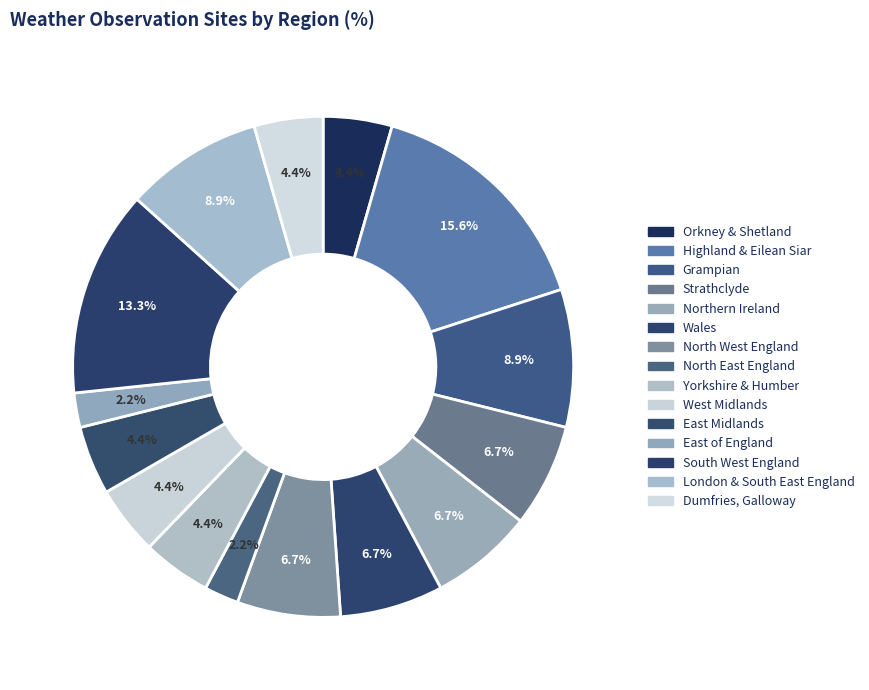

How many slices are in this pie chart?

15